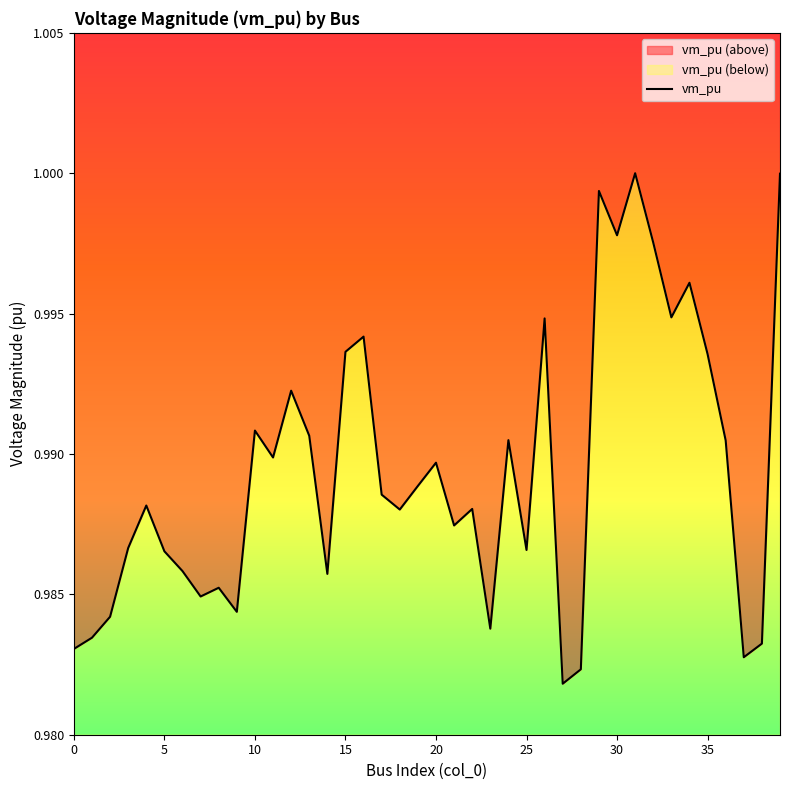

What is the label of the 21st point from the right?

19